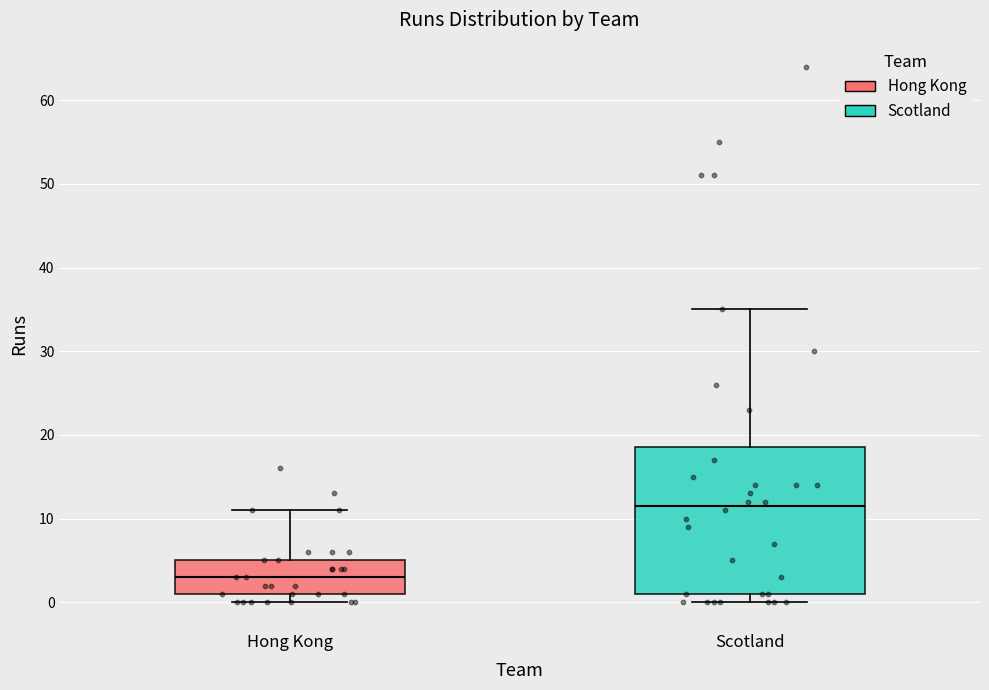

Reading left to right, read every box against the y-axis: the position of its median line, the range the box covers, and the ends of its whiskers. The values are not printed on the chart, so give them approximately, as read against the axis.

Hong Kong: median 3, box 1 to 5, whiskers 0 to 11
Scotland: median 12, box 1 to 19, whiskers 0 to 35